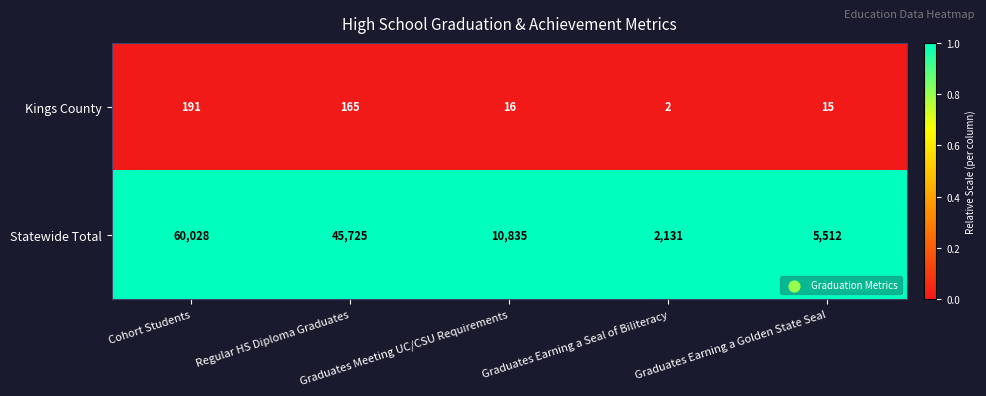

Rank the series by their maximum value, from lowest to highest.

Kings County, Statewide Total